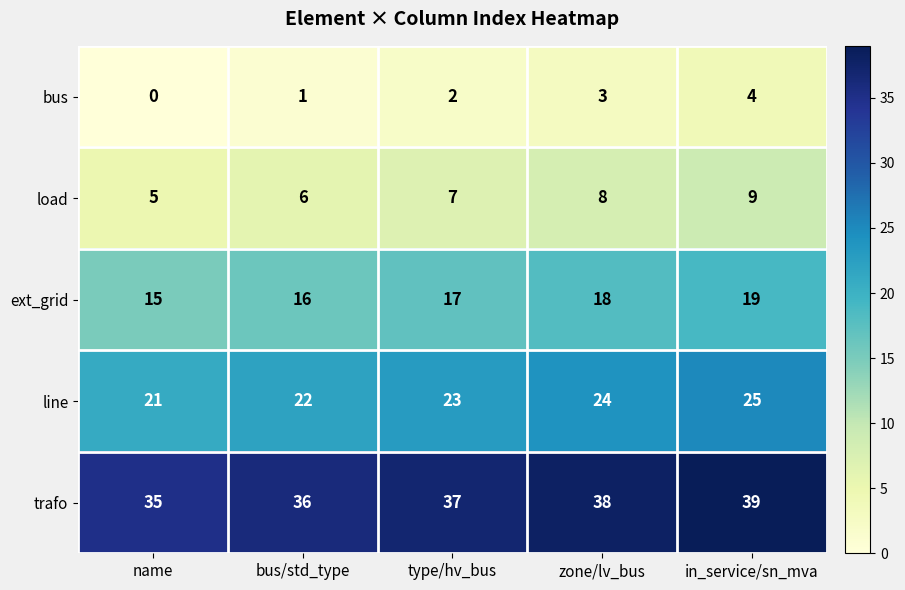

What is the average value of the load series?

7